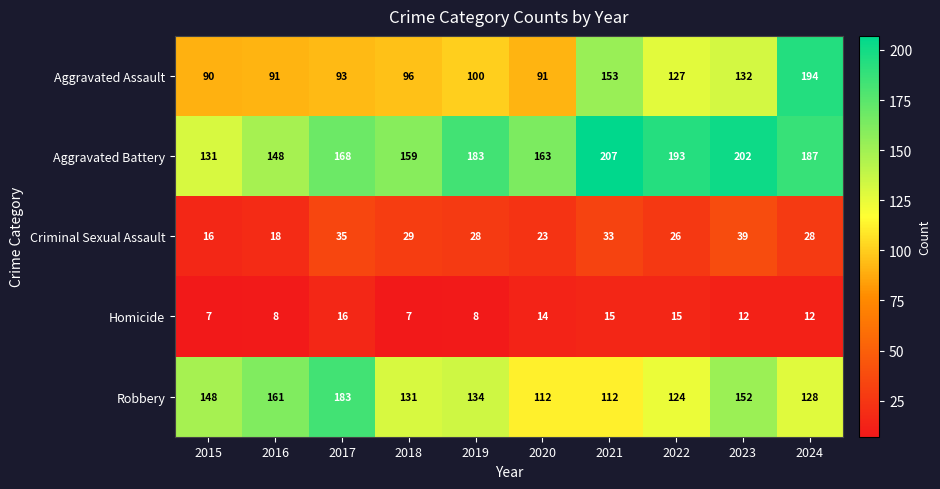

The value of Aggravated Battery at 2016 is 148. True or false?

True